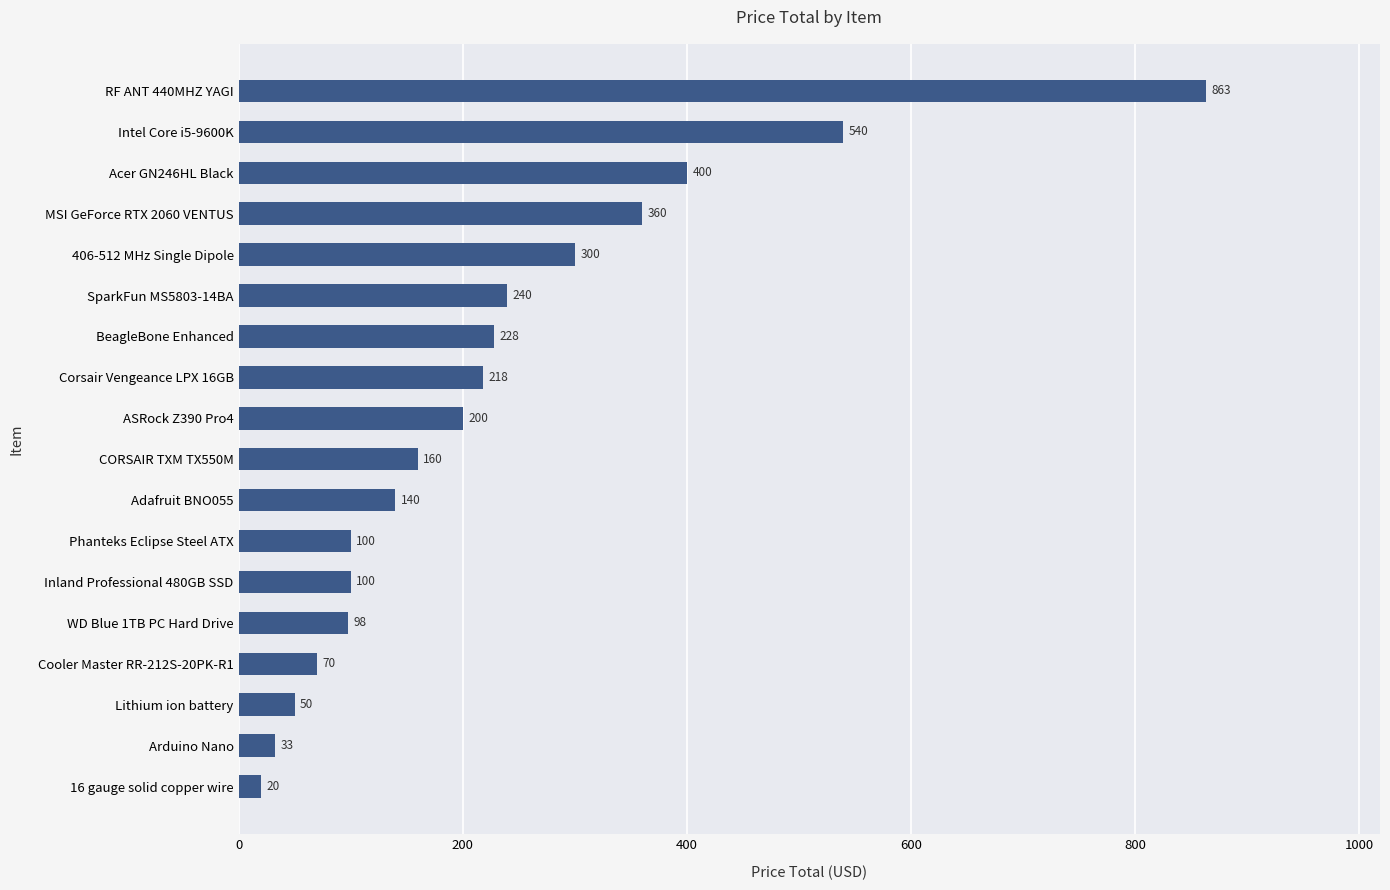

Which label corresponds to the largest value in the chart?

RF ANT 440MHZ YAGI